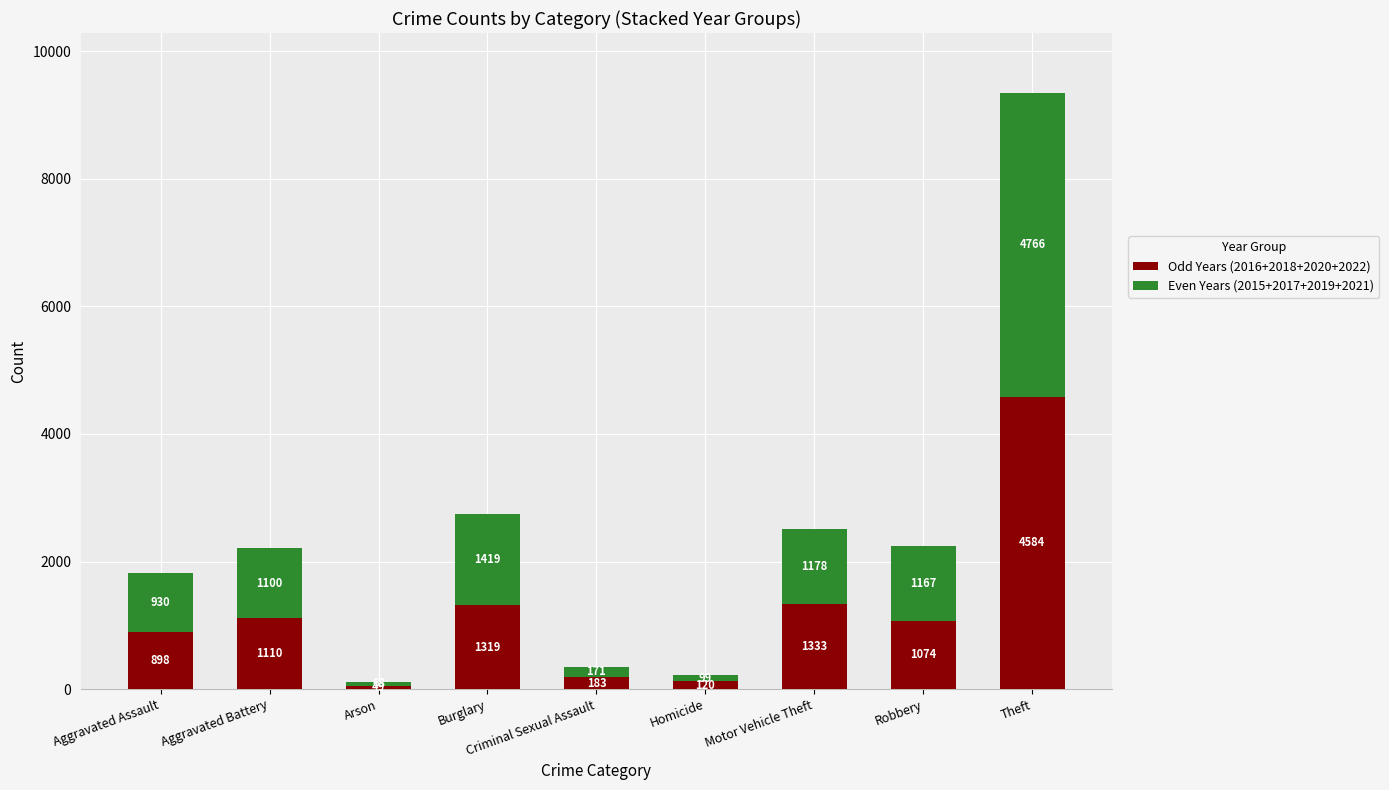

How many categories are shown in the chart?

9